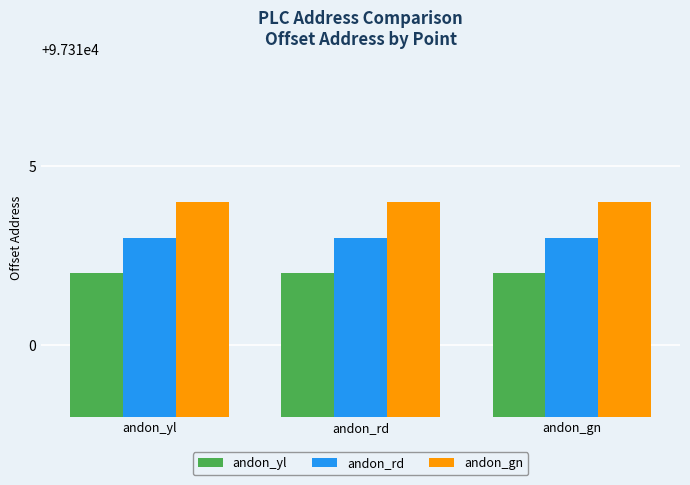

What is the highest value of the andon_gn series?

97314